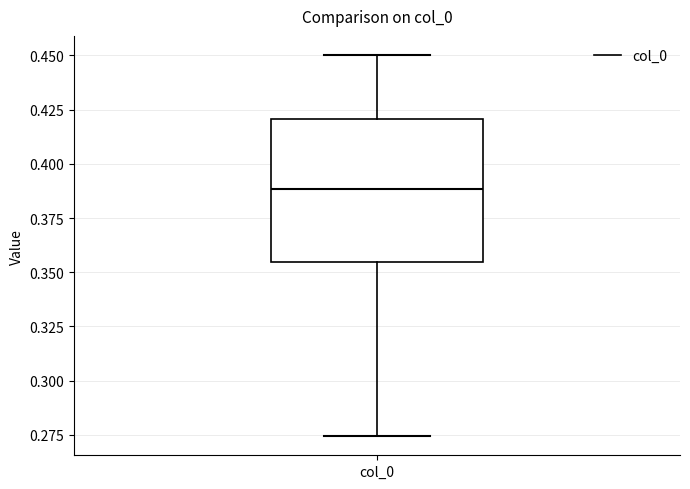

Read this box plot against the y-axis: the position of the median line, the range covered by the box, and the ends of both whiskers. The values are not printed on the chart, so give them approximately, as read against the axis.

median 0.390, box 0.355 to 0.420, whiskers 0.275 to 0.450